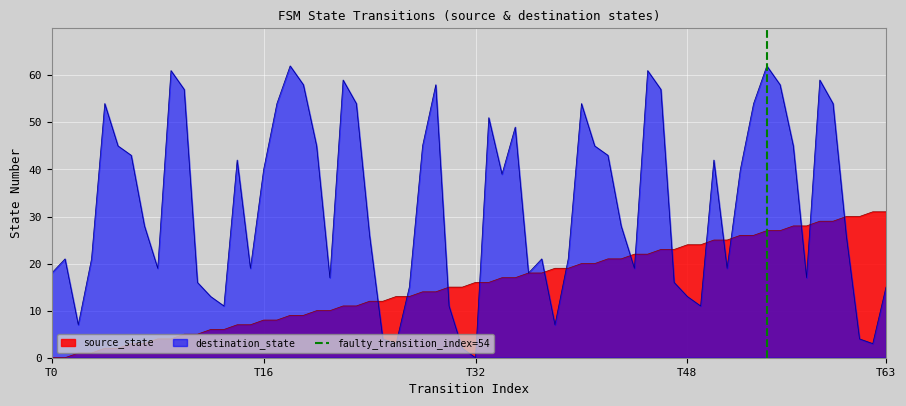

What is the highest value of the destination_state series?

62